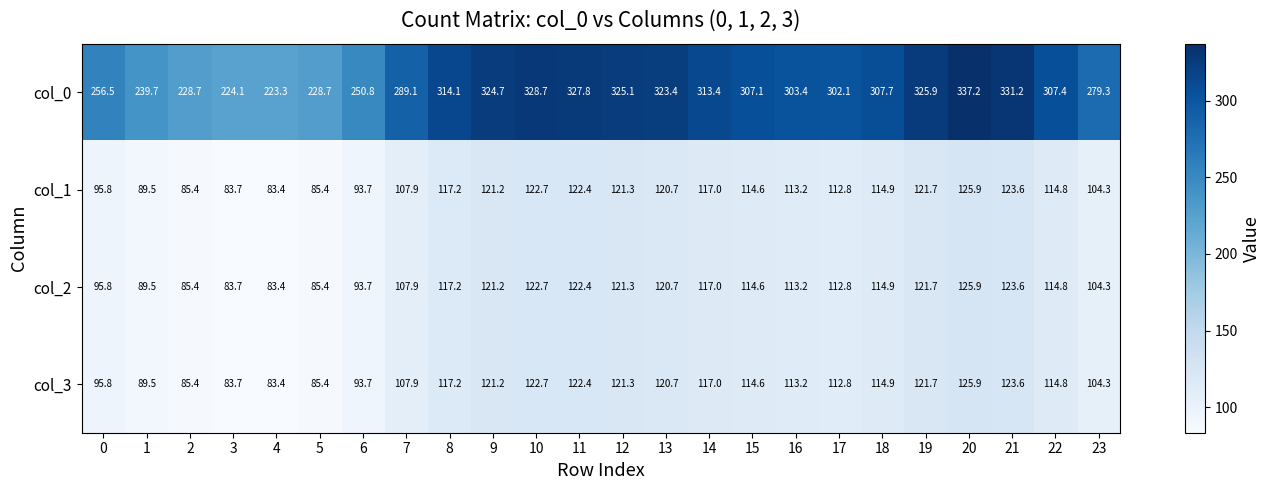

The value of col_0 at 12 is 325.1. True or false?

True